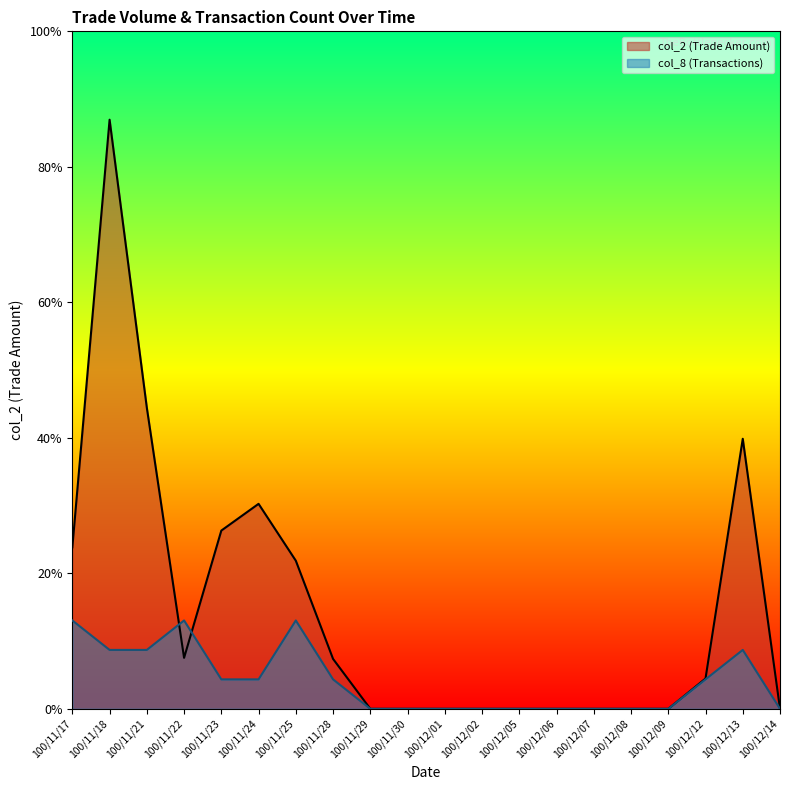

At which category is the sum across all series the highest?

100/11/18